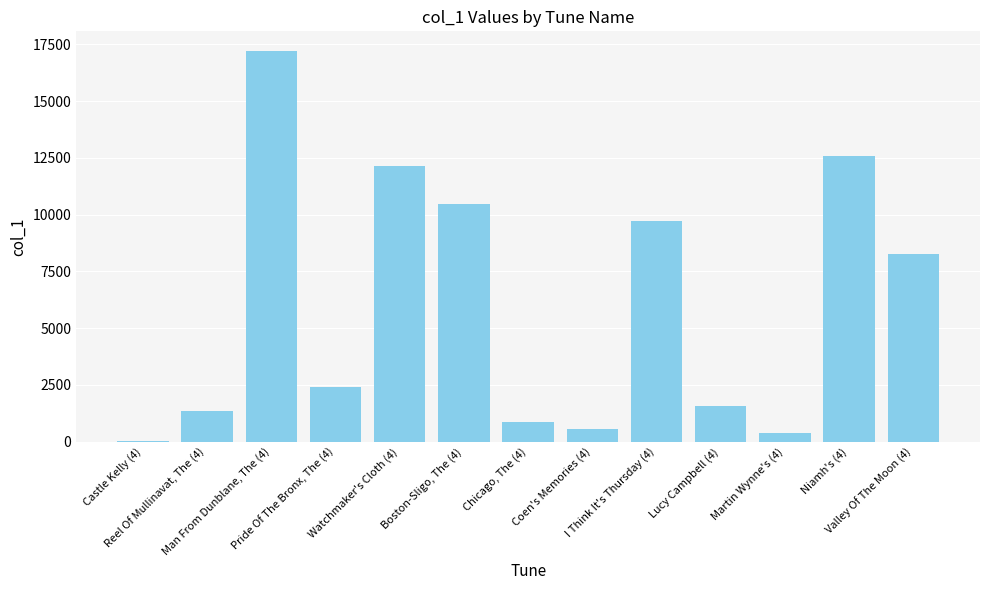

Where is the data nearest to the value 8617?

Valley Of The Moon (4)